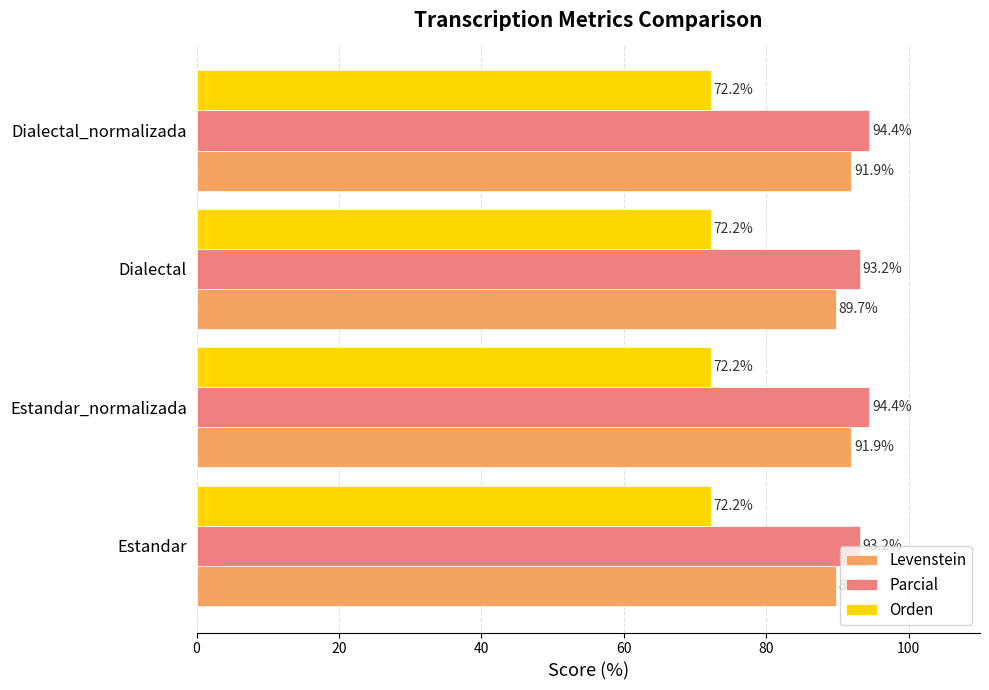

What is the difference between the maximum and second lowest values in the Levenstein series?

2.1